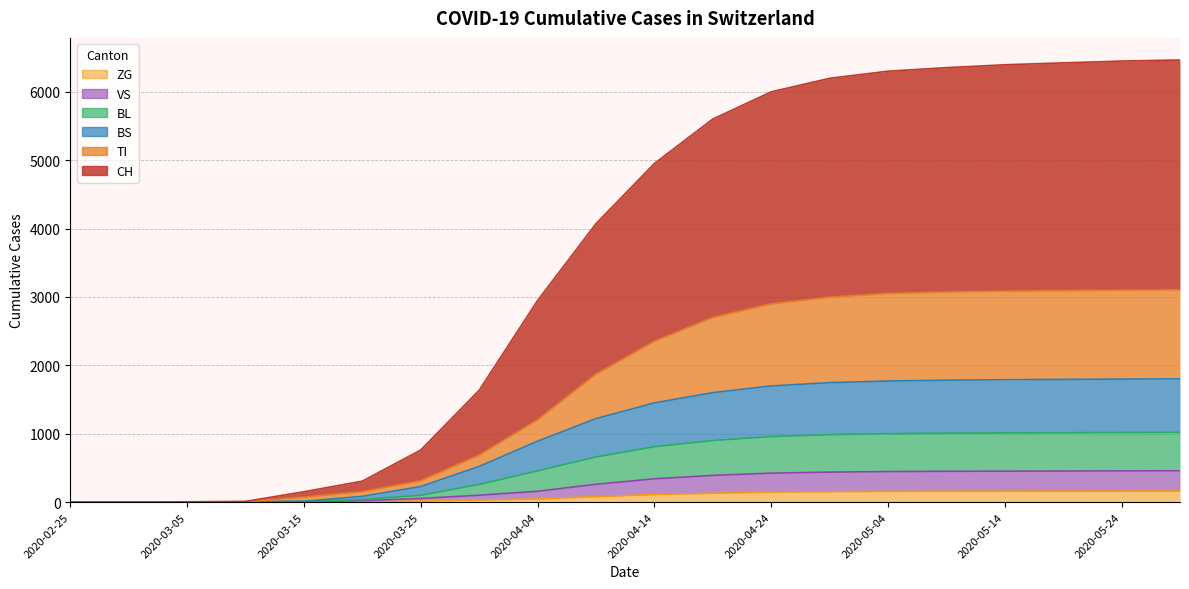

How many lines are shown in the chart?

6